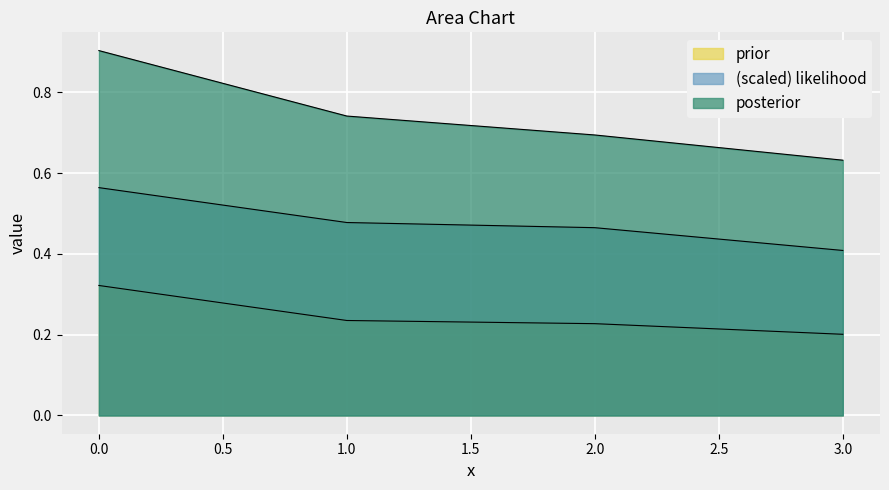

True or false: prior and posterior cross at least once.

False